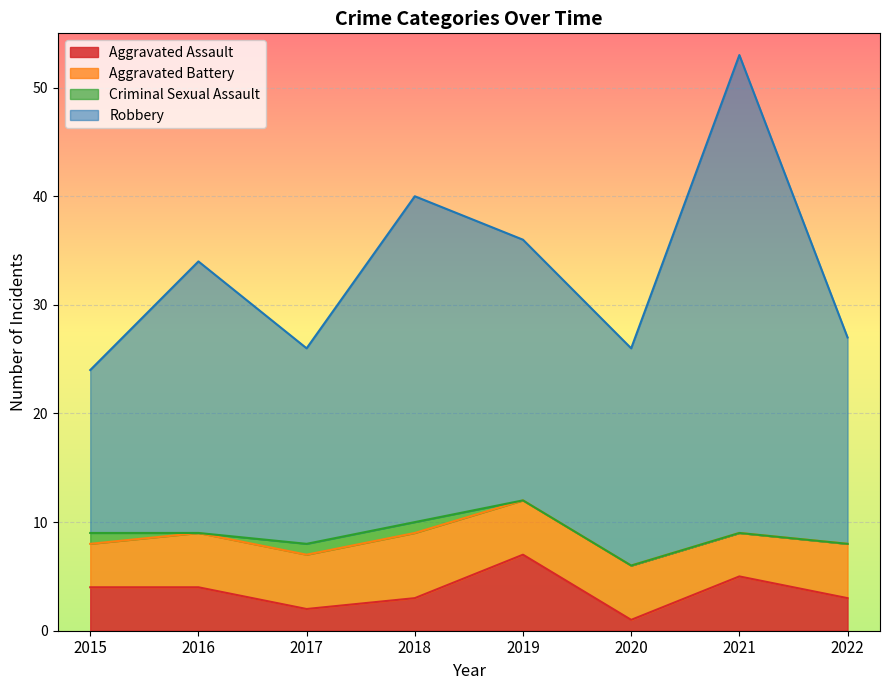

Is it true that Robbery equals 40 at 2018?

True